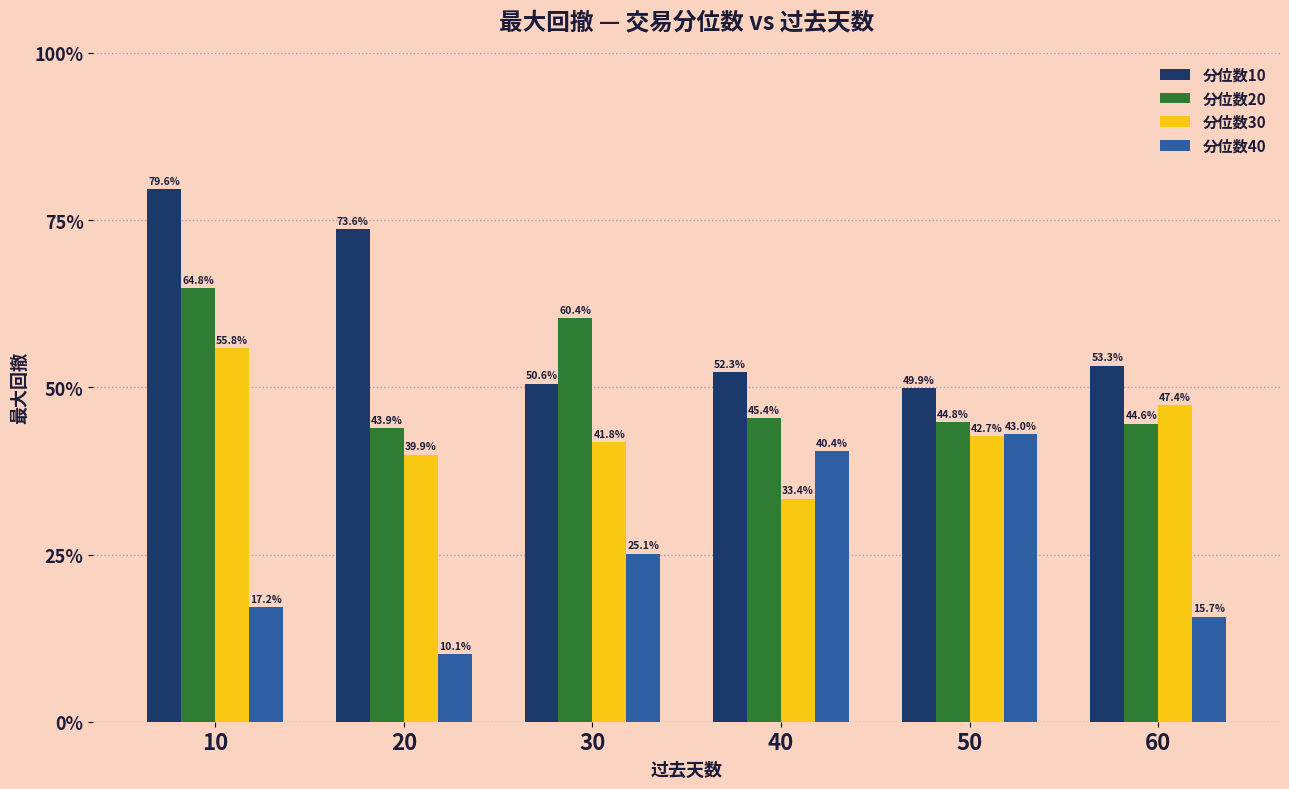

What is the maximum value shown in the chart?

0.8